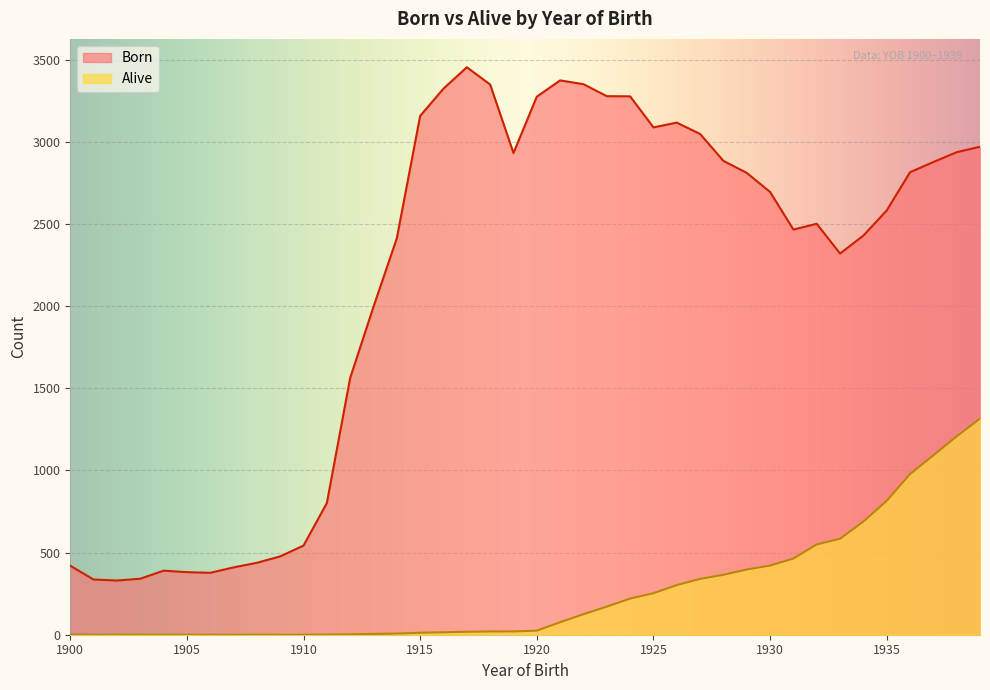

What is the average value of the Alive series?

262